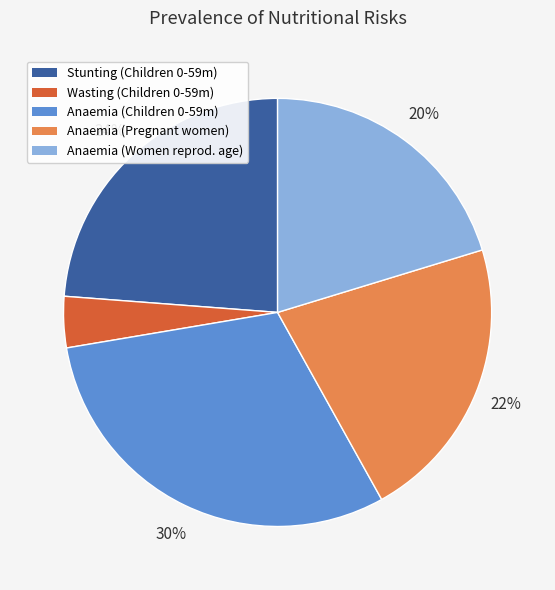

Which category has the biggest portion of the pie?

Anaemia (Children 0-59m)